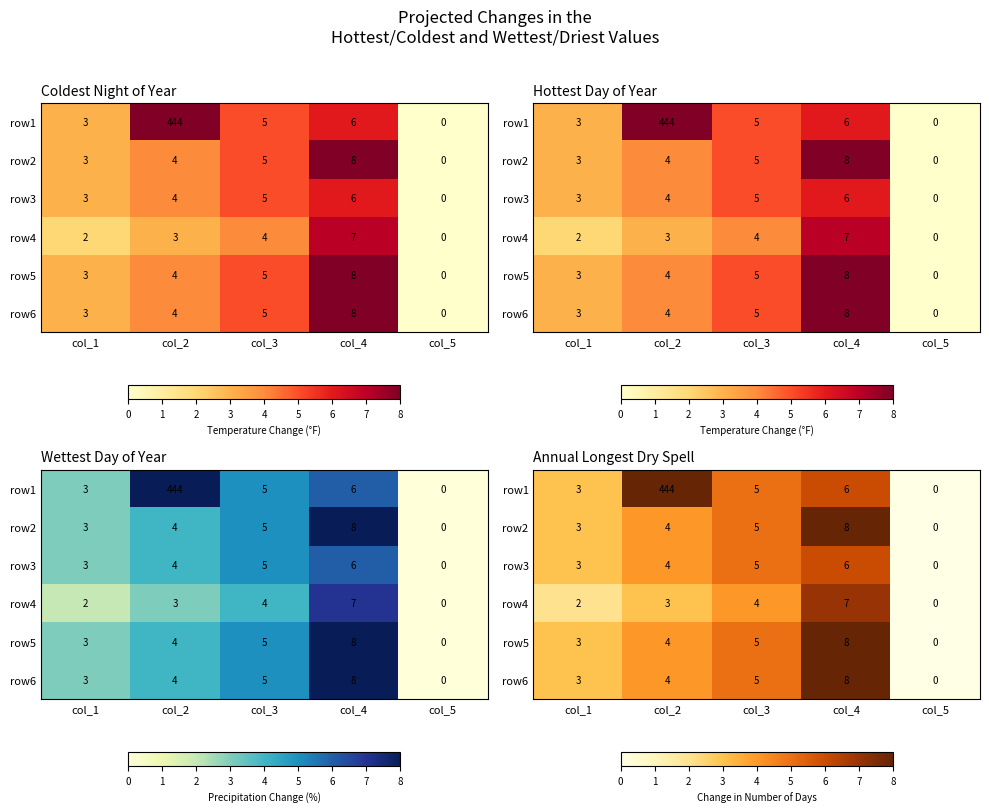

What is the difference between the highest and lowest values at col_4?

2